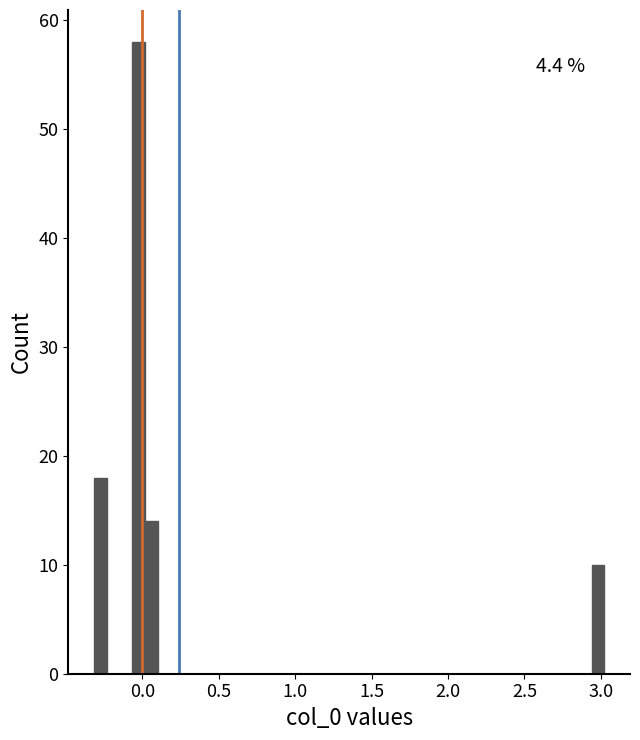

Around what value on the x-axis is the tallest bar? Give the approximate position of its centre, as read against the axis.

0.00